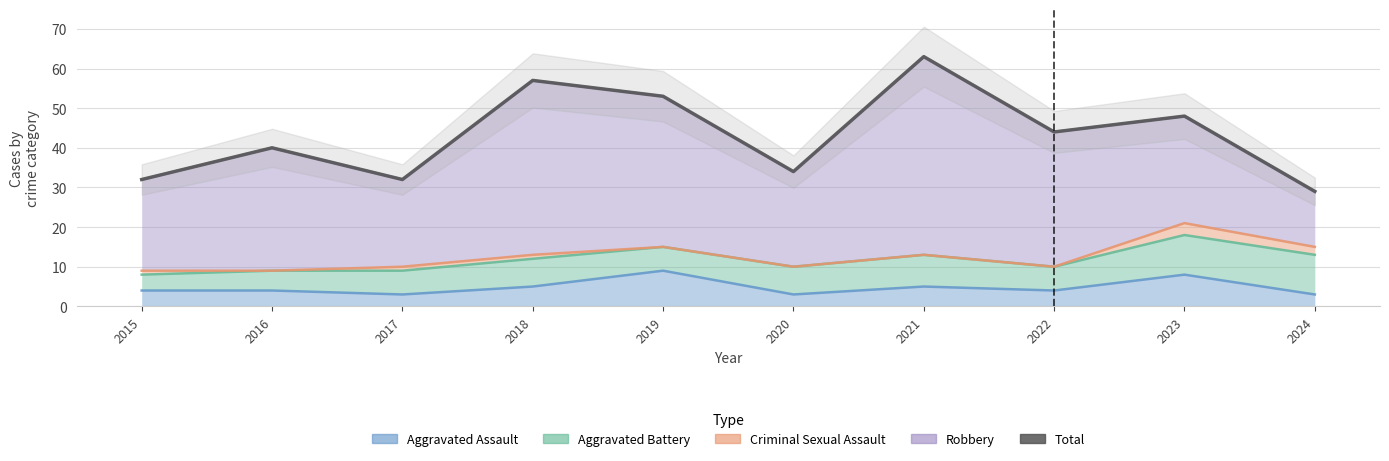

Where does the data first go above 44?

2018